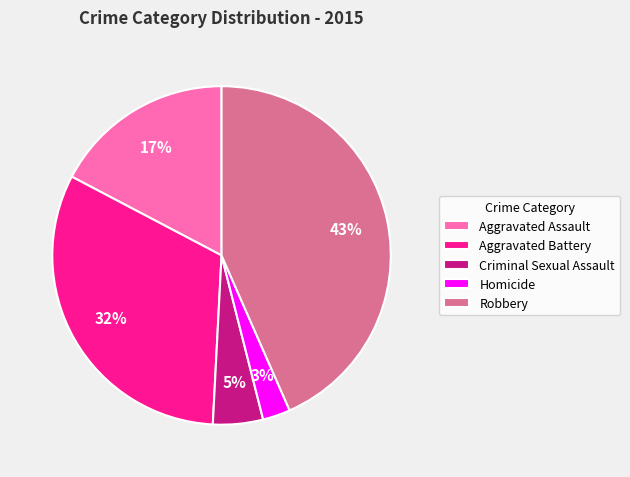

To the nearest percent, what is the average slice percentage?

20%